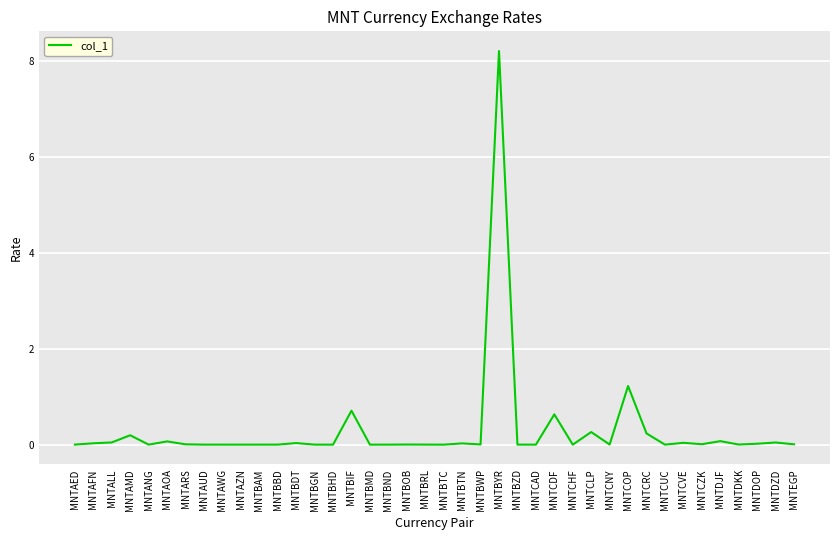

How many lines are shown in the chart?

1